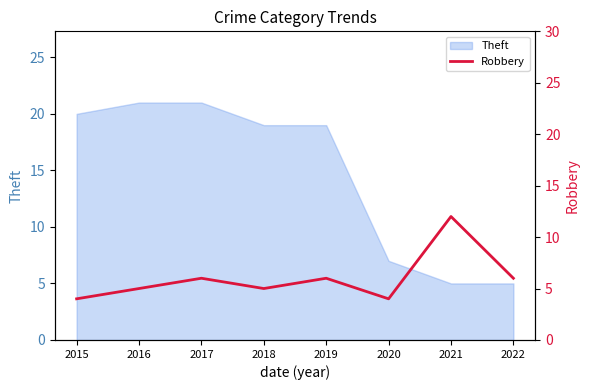

The value of Theft at 2021 is 8. True or false?

False